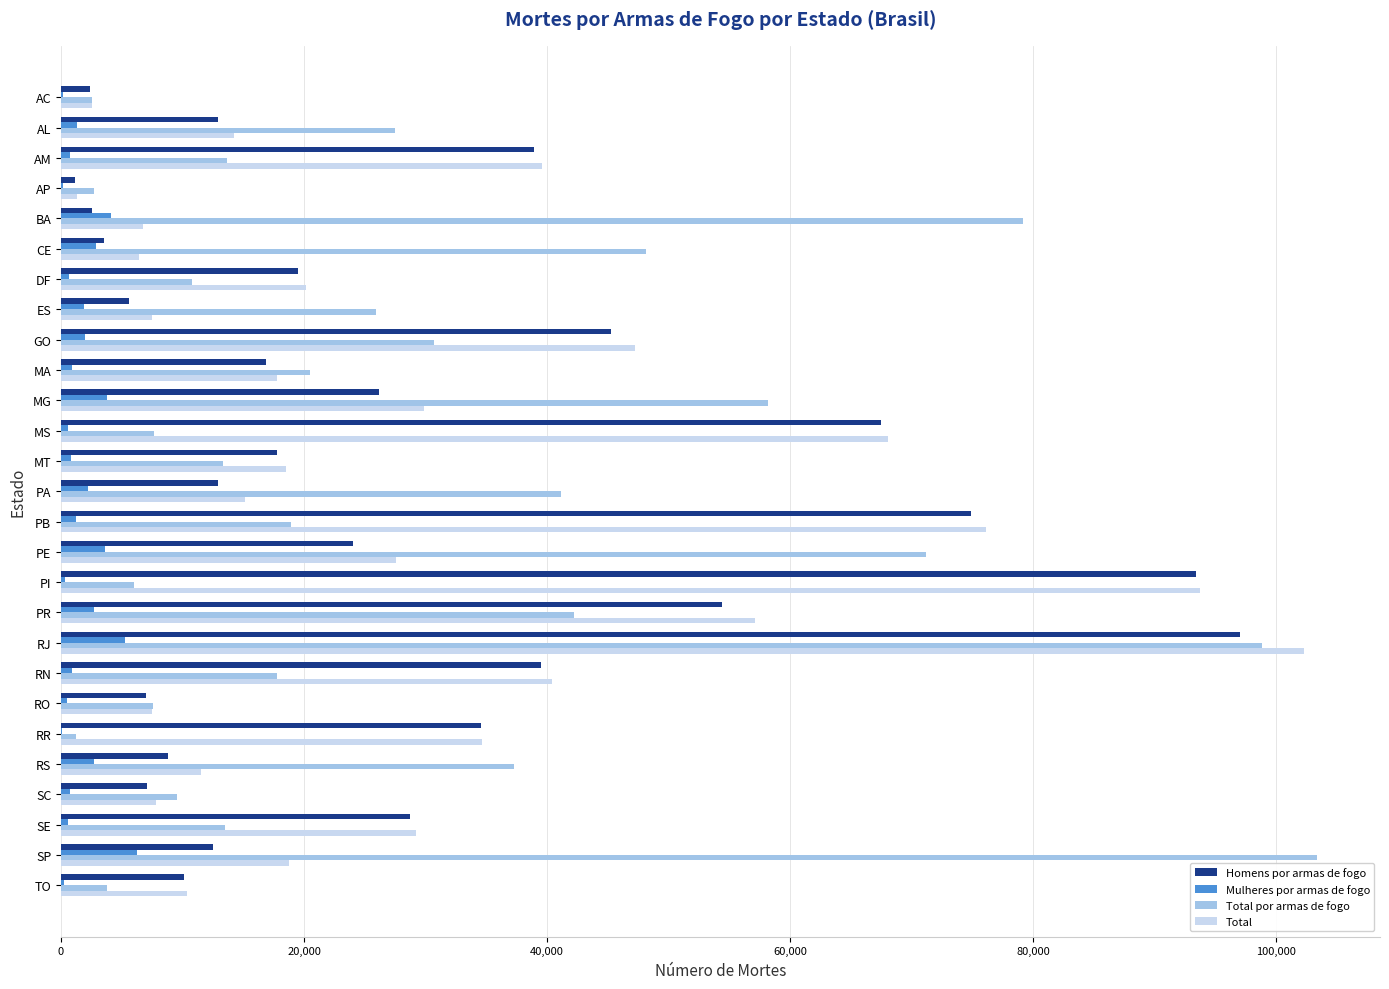

What is the sum of all Mulheres por armas de fogo values?

47384